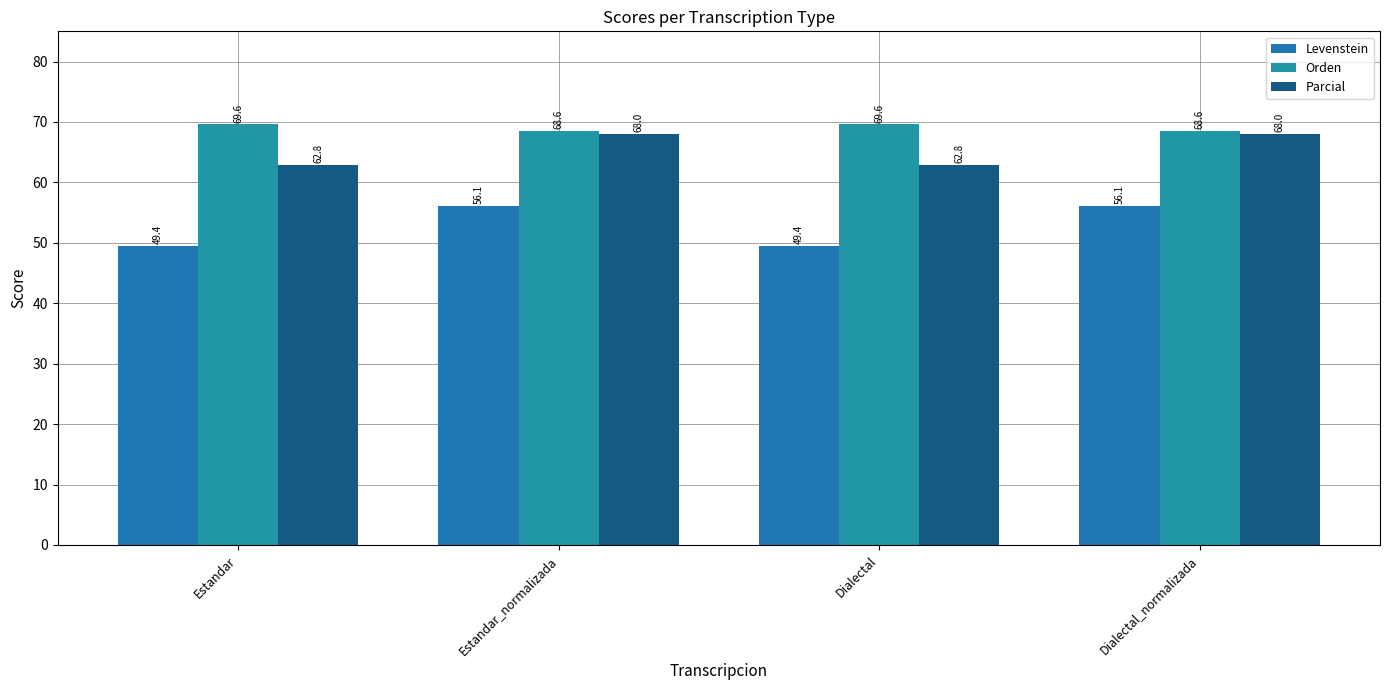

Reading left to right, extract all data points from this chart.

Levenstein: 49.4	56.1	49.4	56.1
Orden: 69.6	68.6	69.6	68.6
Parcial: 62.8	68.0	62.8	68.0